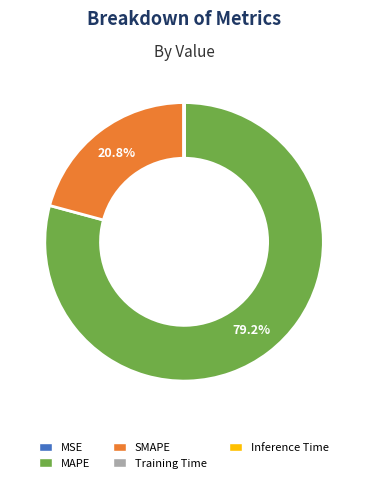

What is the ratio of the value at SMAPE to the value at MAPE?

0.3